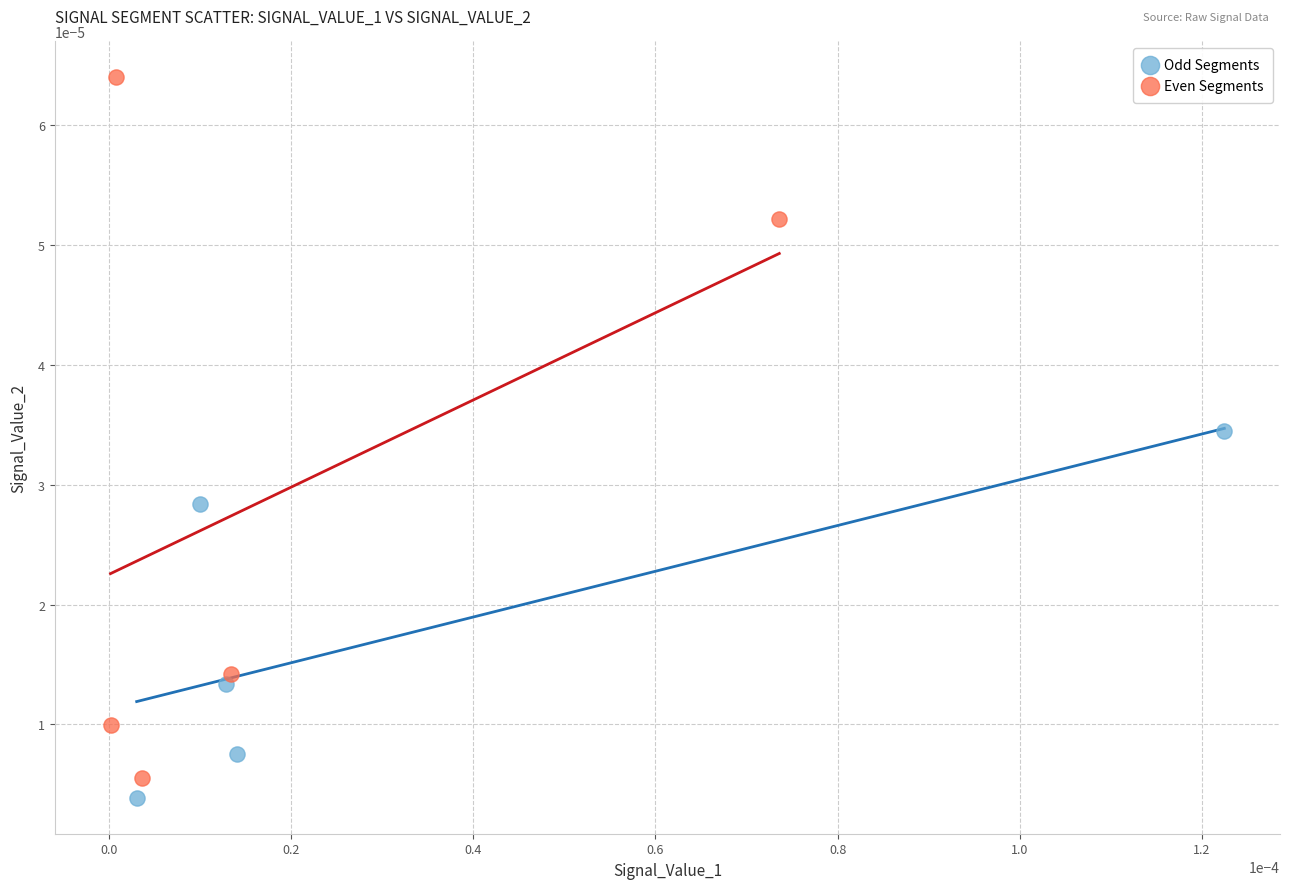

What are all the series names shown in the legend?

Odd Segments, Even Segments